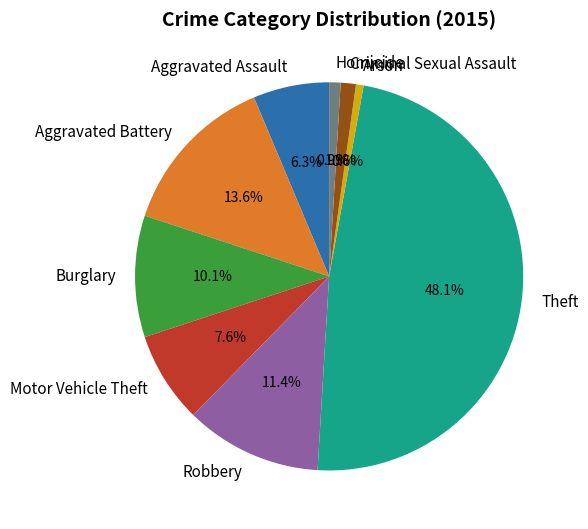

Is there a majority slice in this chart?

No